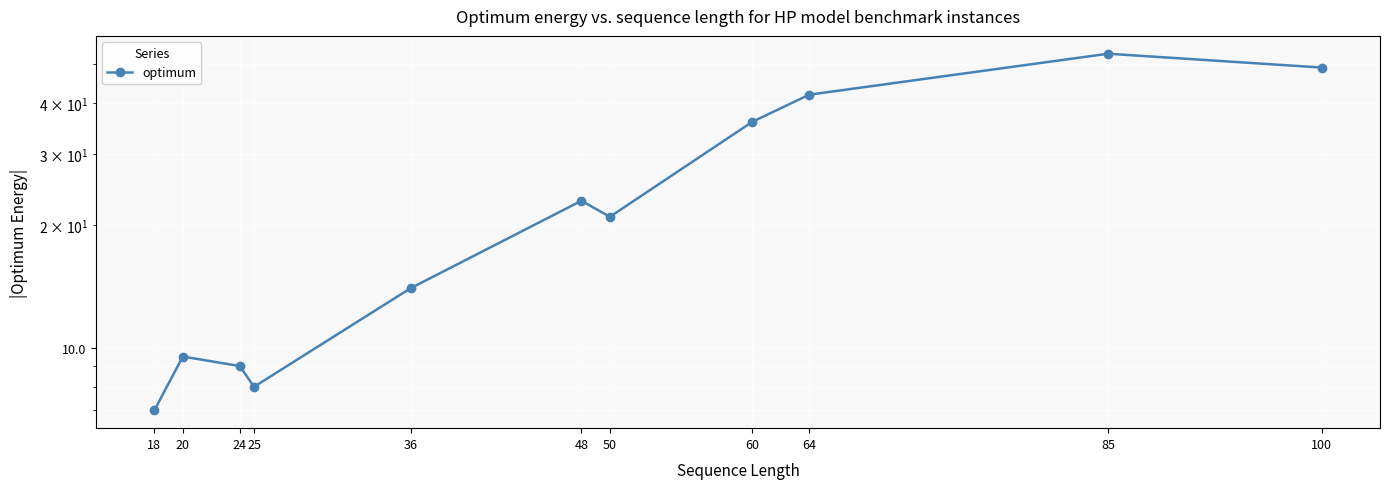

How many interior local valleys (lower than both neighbors) does the data have?

2